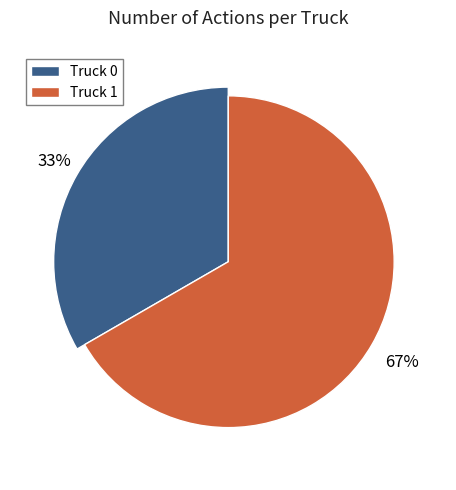

True or false: Truck 0 accounts for 33% of the total.

True